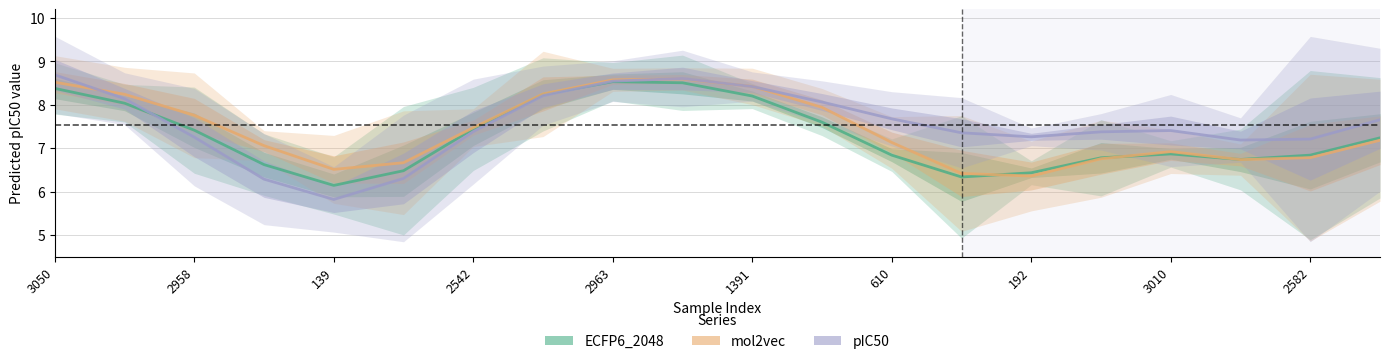

How many interior local peaks does the ECFP6_2048 series have?

2